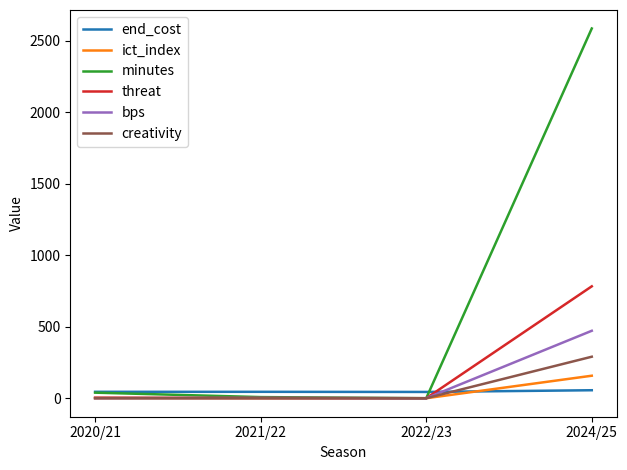

What is the spread (max minus min) of values at 2021/22?

45.0